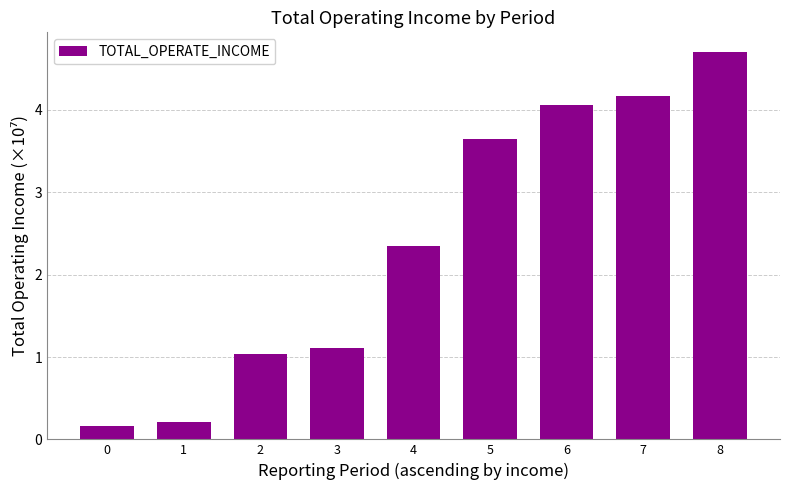

What is the ratio of the value at 3 to the value at 5?

0.3